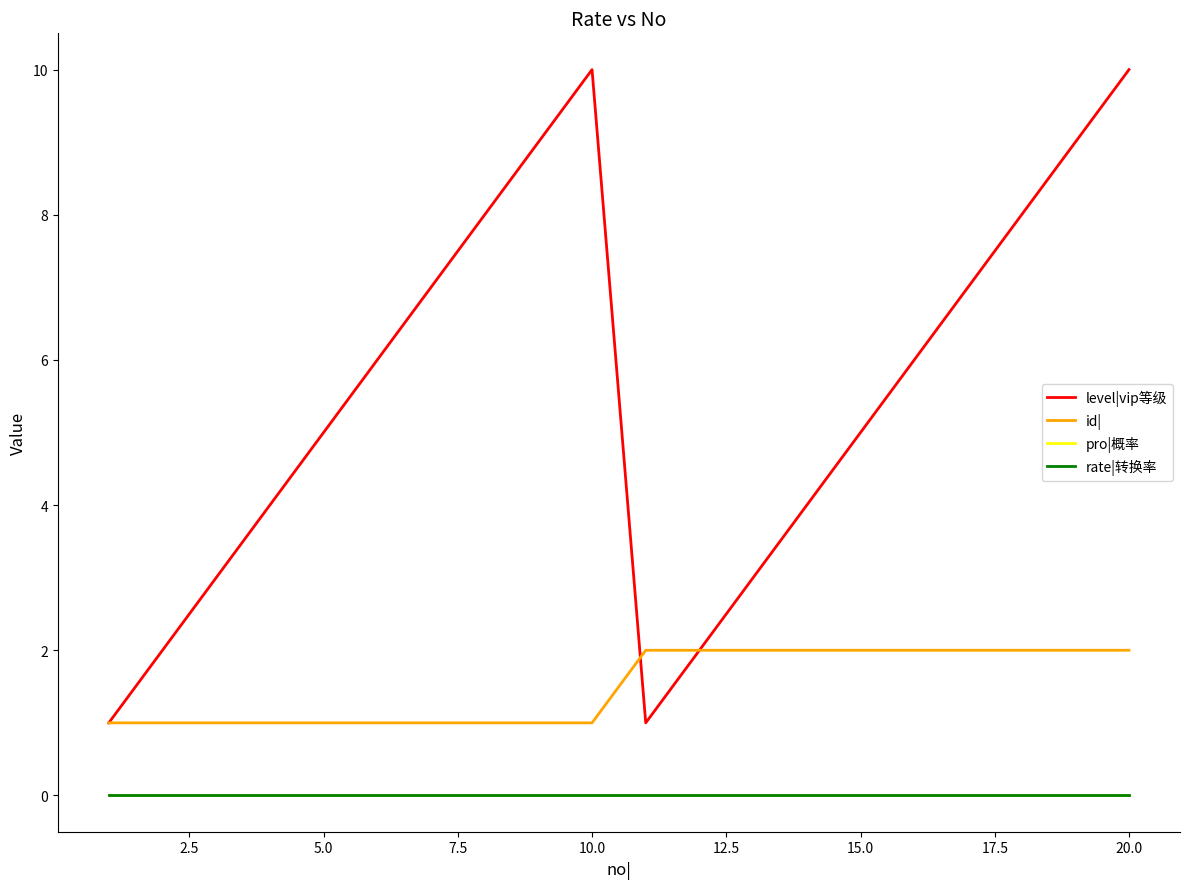

What is the maximum value for id|?

2.0